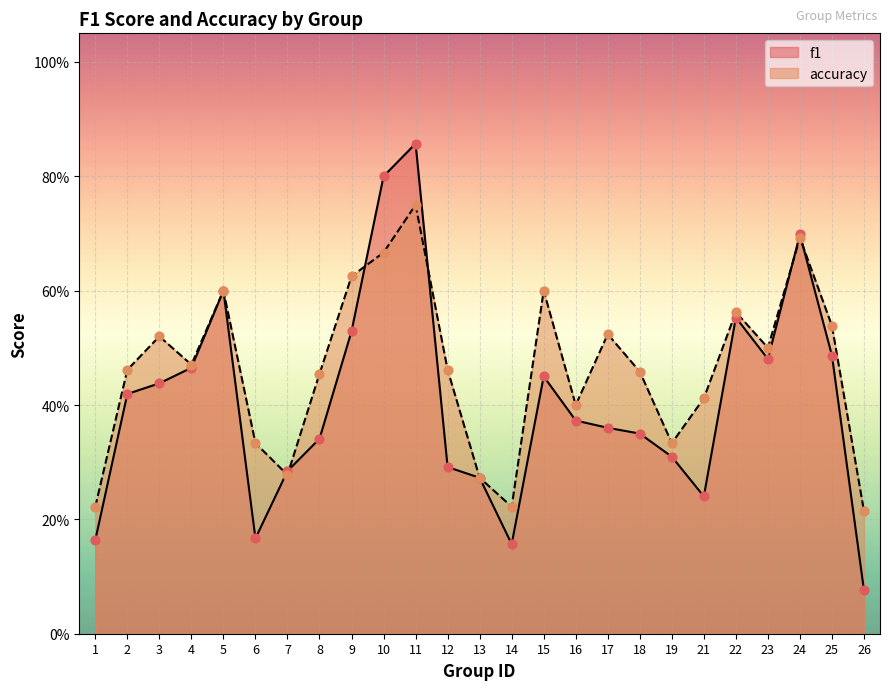

Which series has the widest spread of Y values?

f1